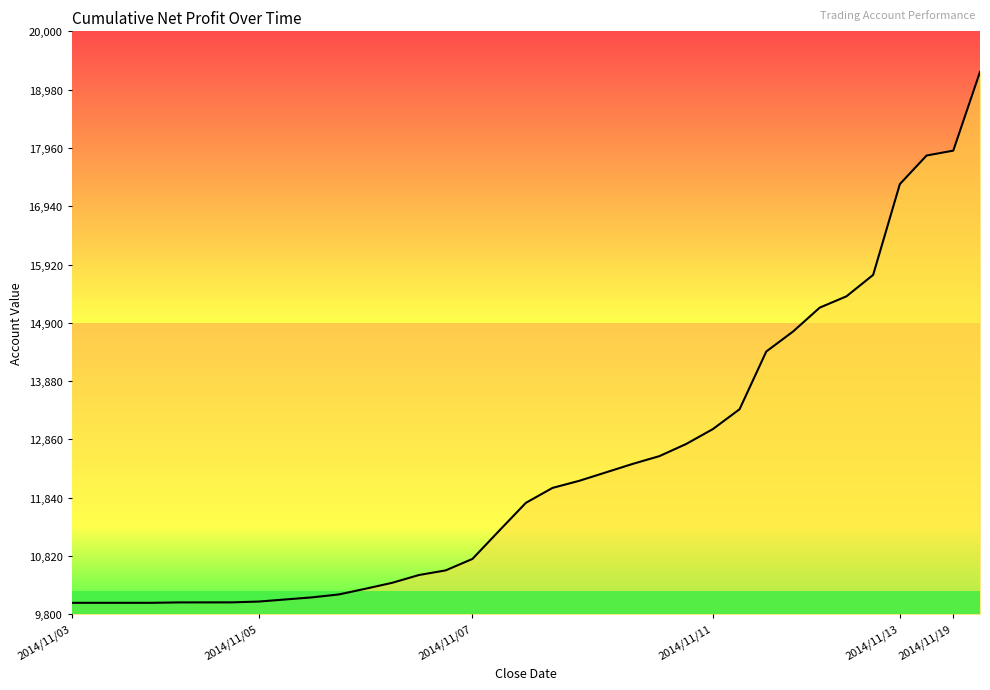

What is the difference between the maximum and minimum values?

9290.2